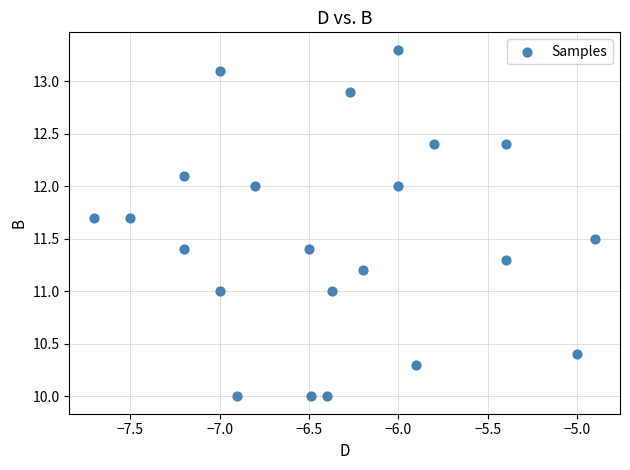

What is the range of Y values (max minus min)?

3.3